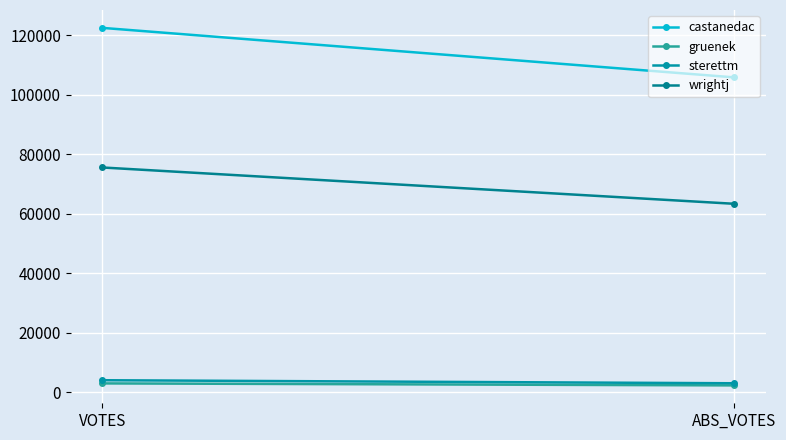

Is it true that gruenek equals 5422 at VOTES?

False